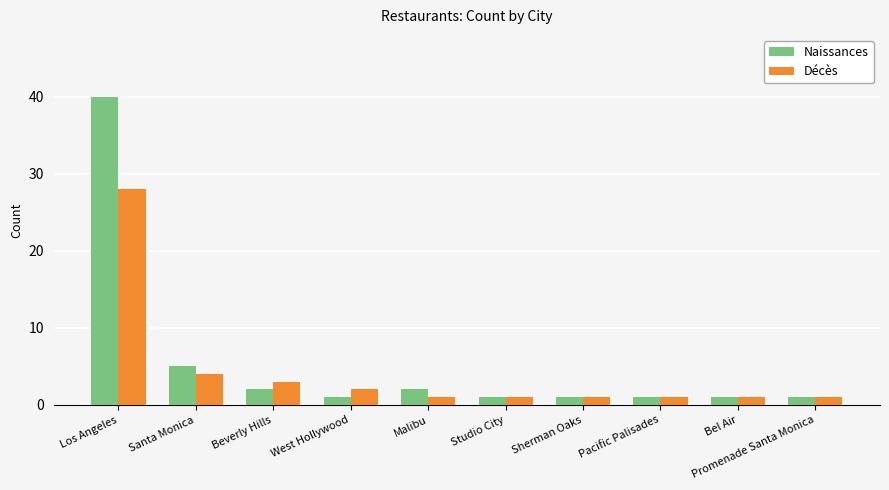

The Naissances series shows 1 at Promenade Santa Monica. True or false?

True